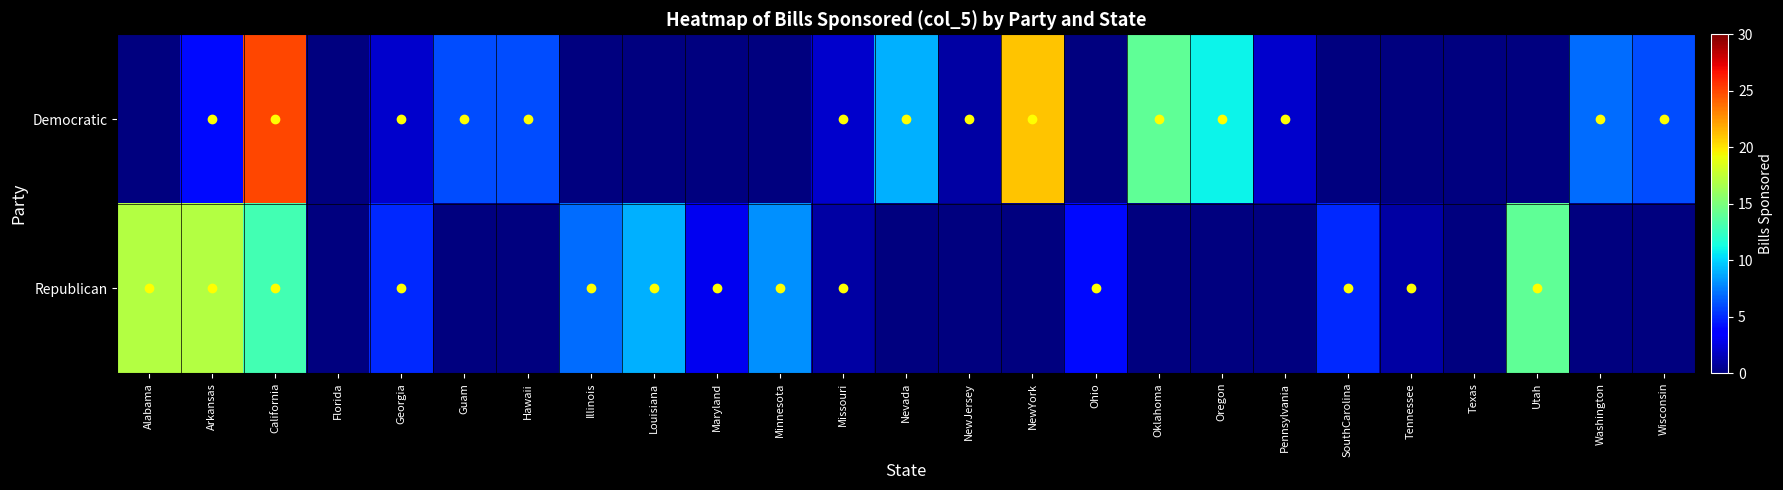

Which series has the largest range (max minus min)?

Democratic